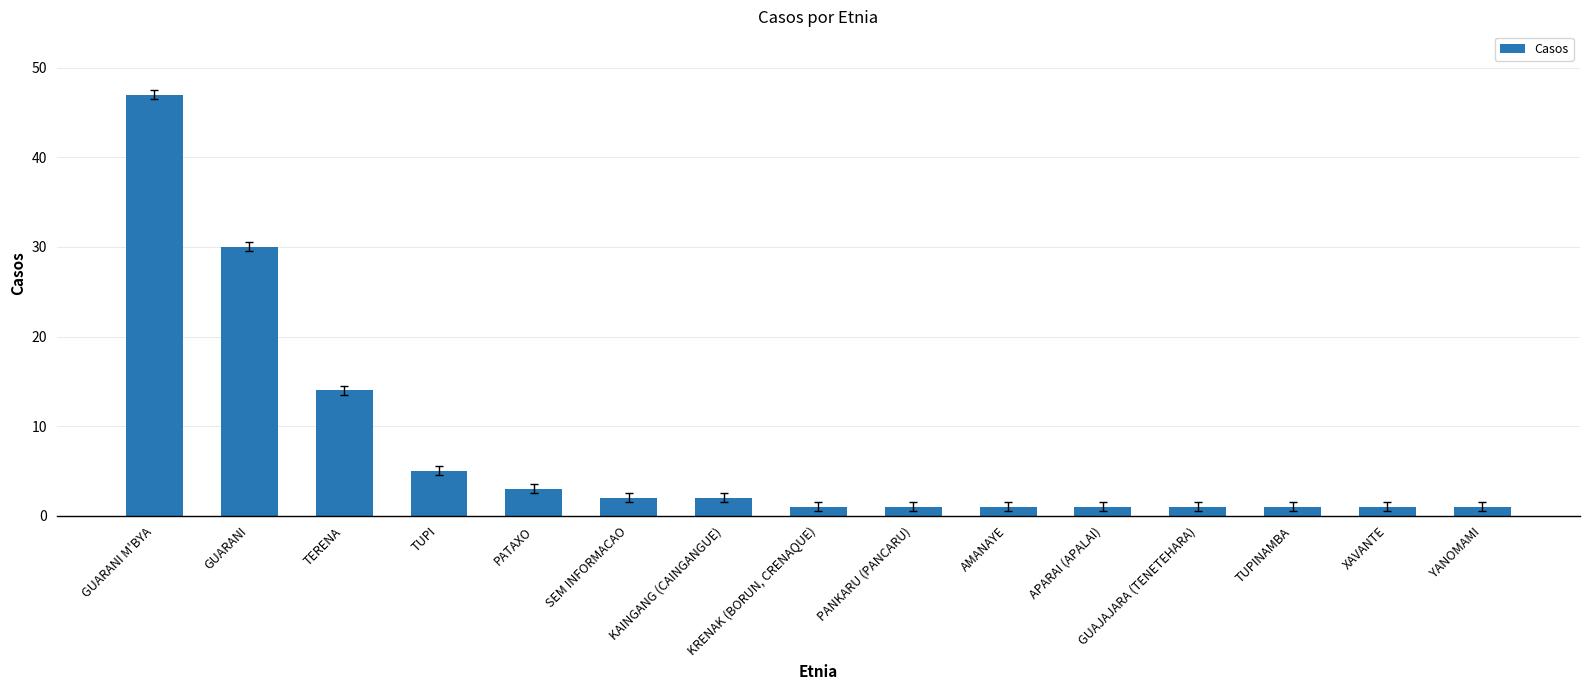

What is the change in value from GUARANI M'BYA to SEM INFORMACAO?

-45